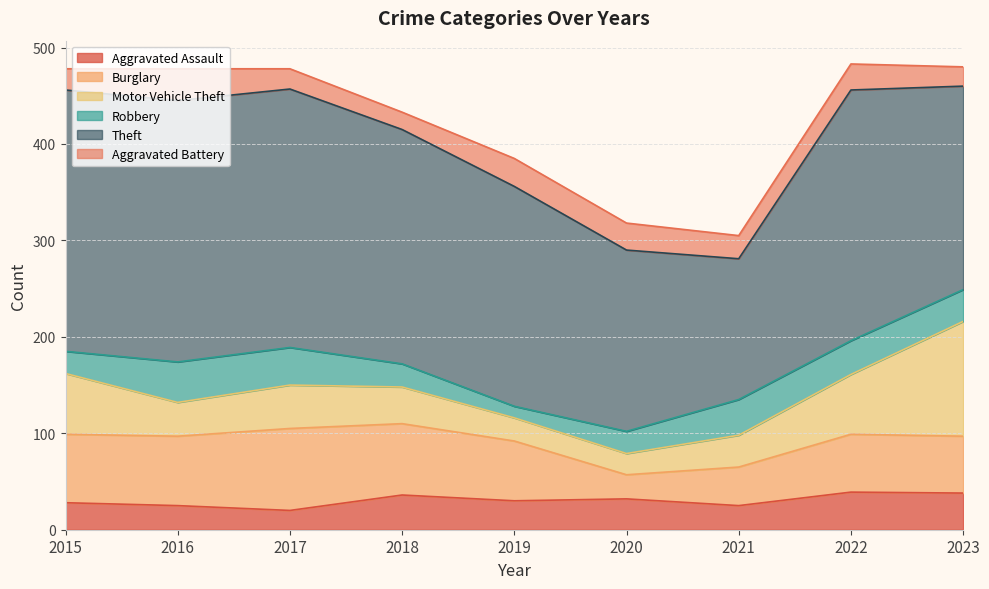

At 2023, list the series in order from smallest to largest.

Aggravated Battery, Robbery, Aggravated Assault, Burglary, Motor Vehicle Theft, Theft